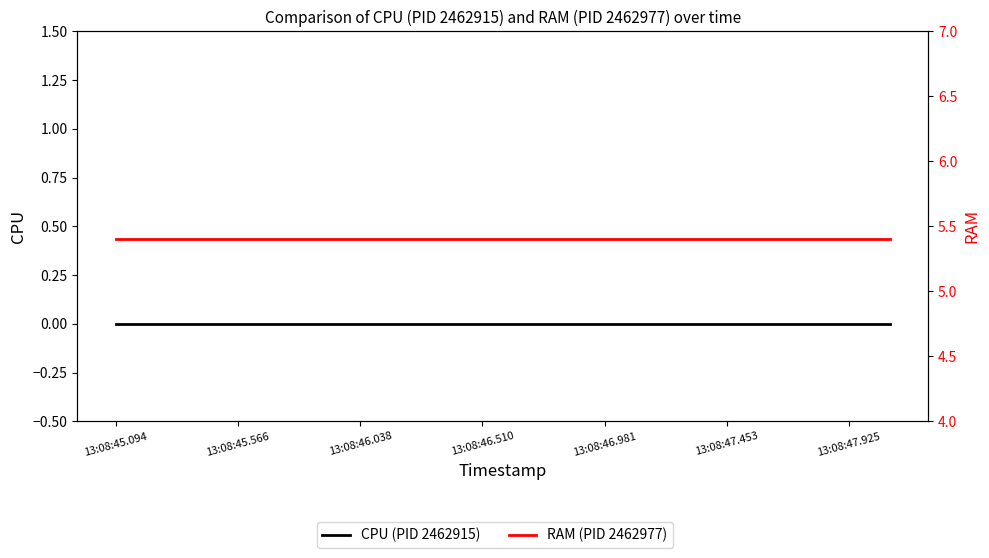

Is it true that RAM (PID 2462977) equals 5.4 at 13:08:45.566?

True